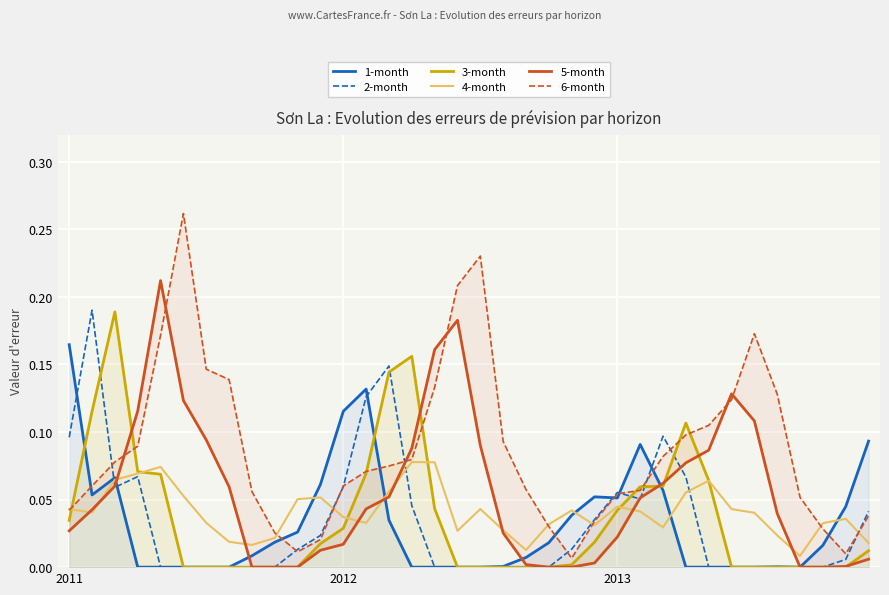

What position from the left is 5?

6